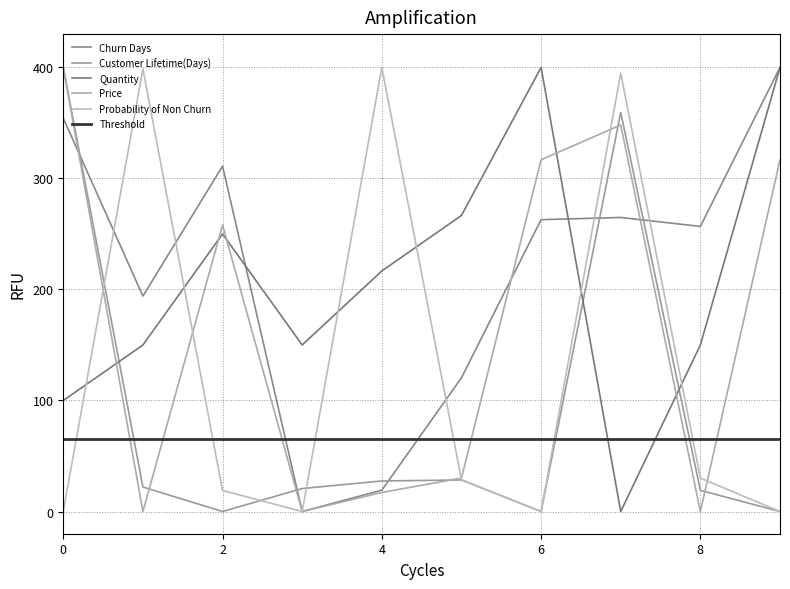

List the series in order of their peak value, lowest first.

Churn Days, Customer Lifetime(Days), Quantity, Price, Probability of Non Churn